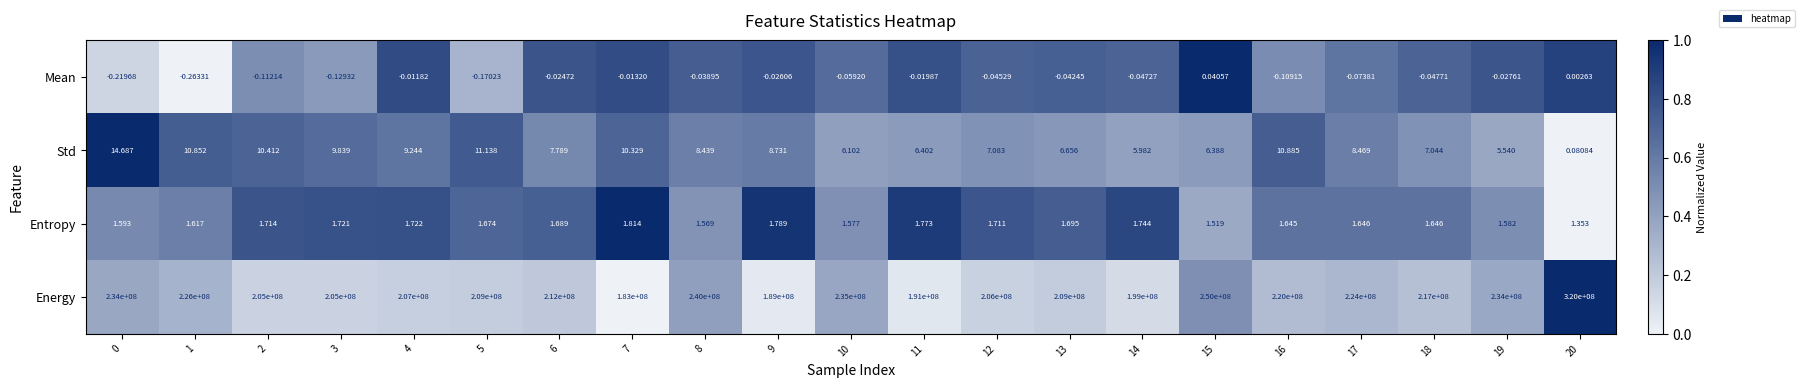

What is the total value across all series at 8?

240000010.0